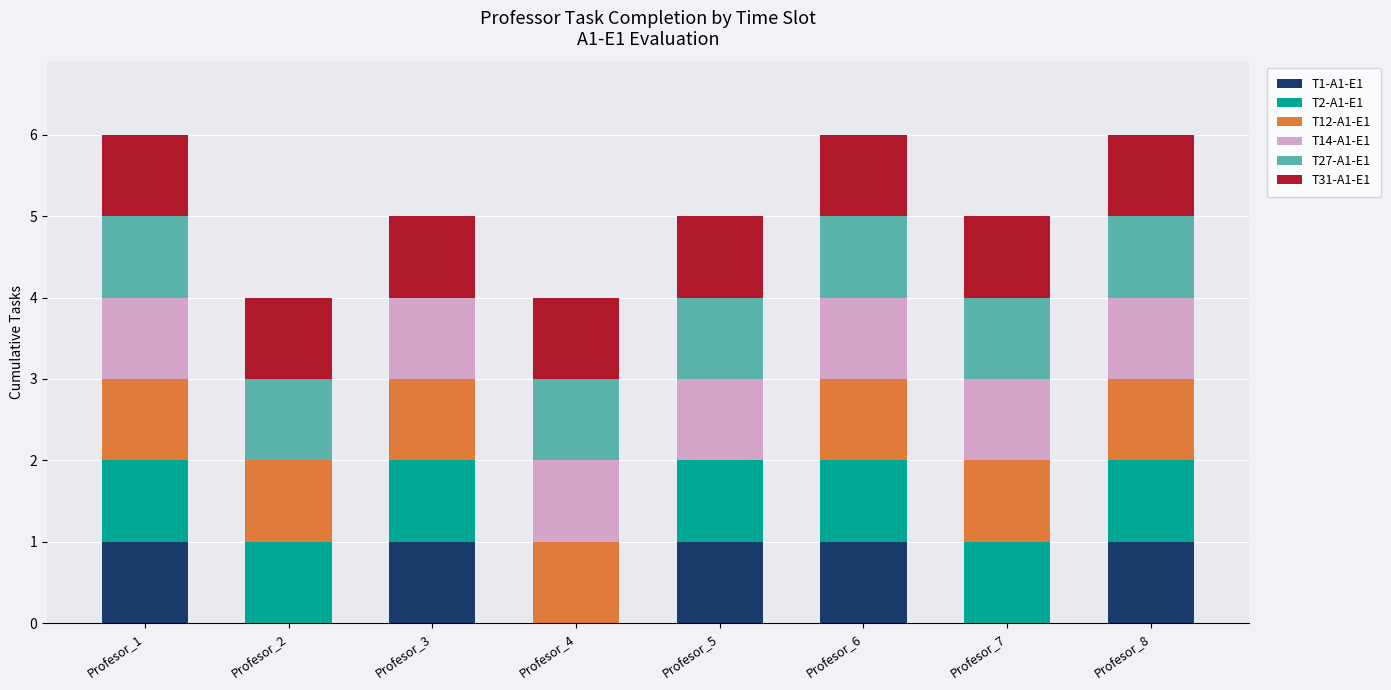

What is the total value across all series at Profesor_6?

6